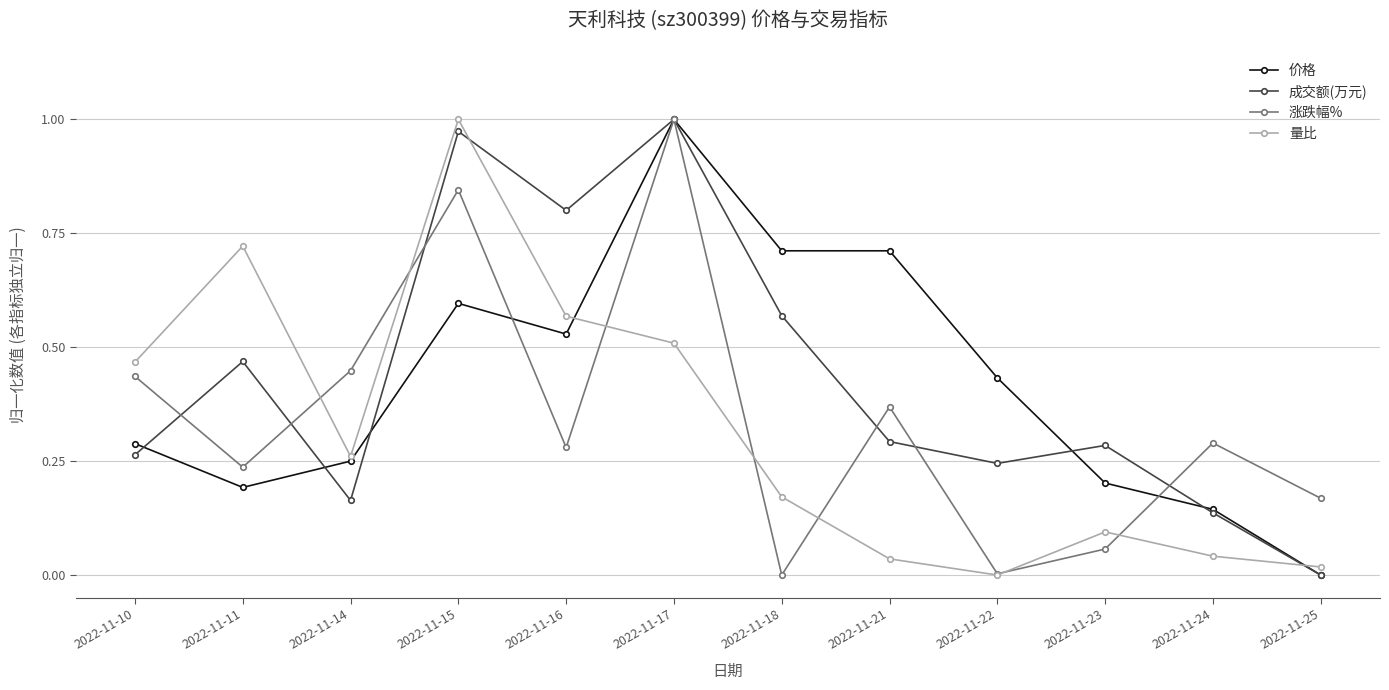

The 成交额(万元) series shows 1.0 at 2022-11-15. True or false?

True